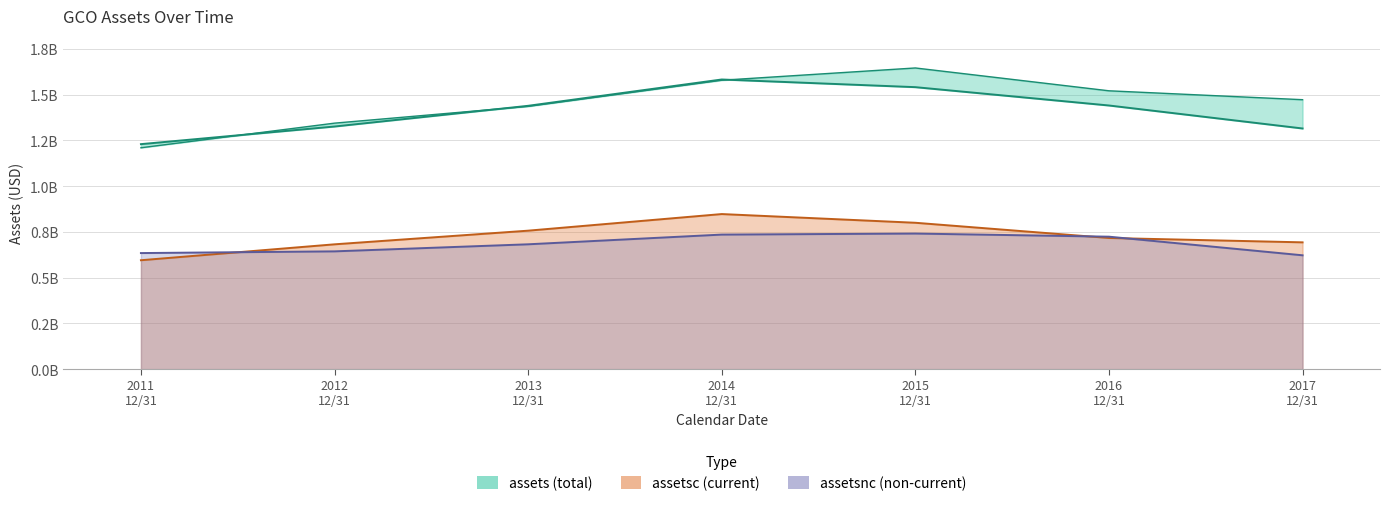

What is the value of the assetsc point at the 6th from the left?

716973000